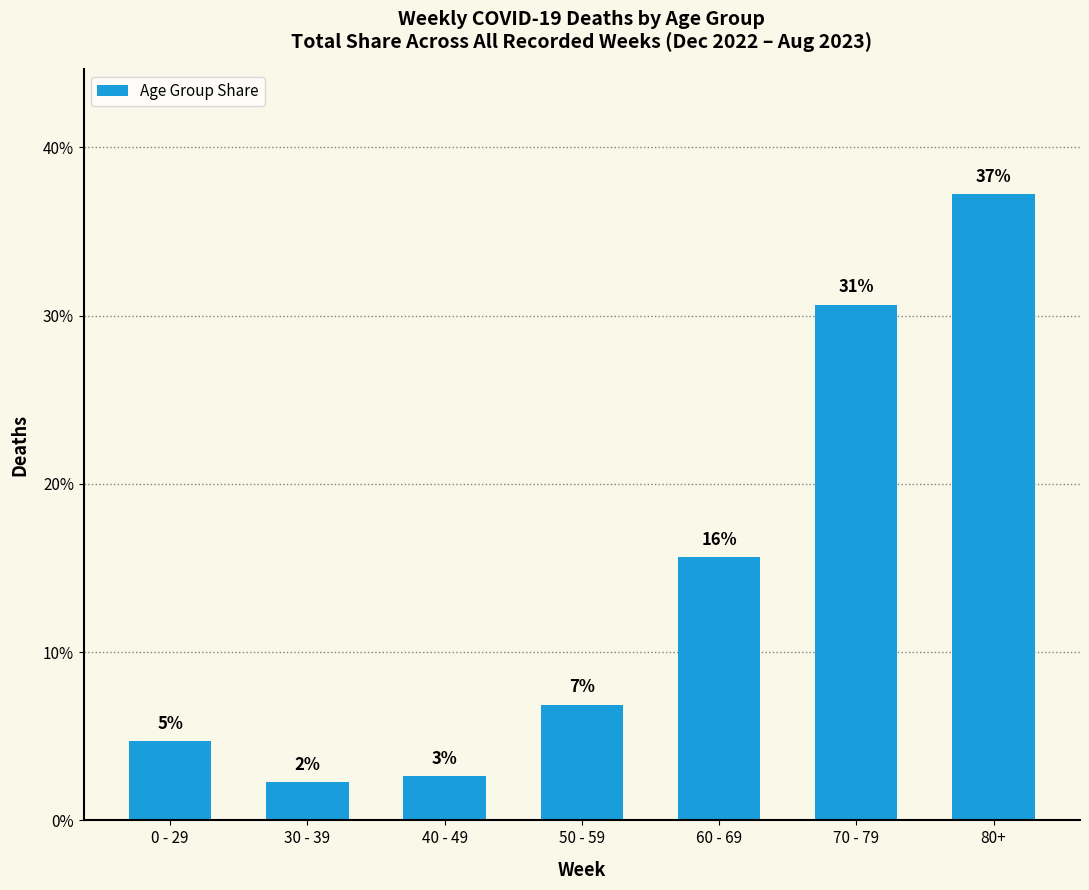

List the labels in order of value, largest first.

80+, 70 - 79, 60 - 69, 50 - 59, 0 - 29, 40 - 49, 30 - 39